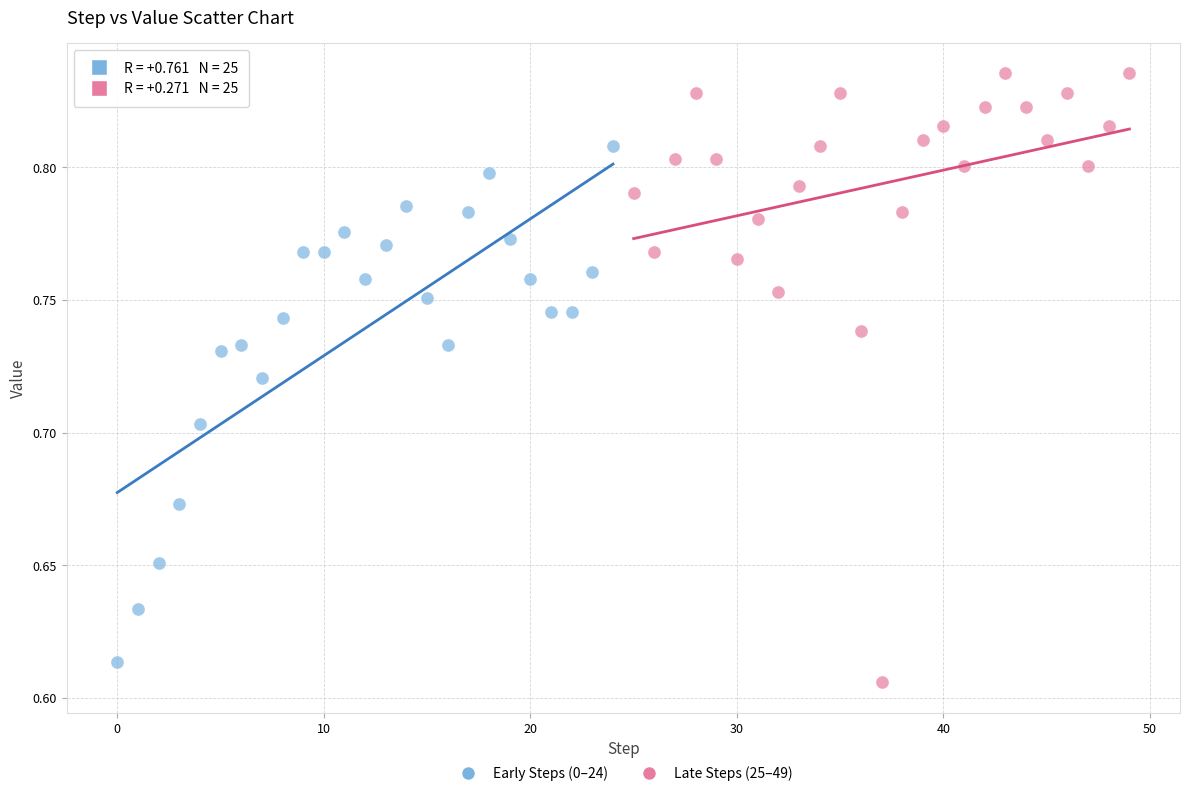

Which series has the largest Y range (max minus min)?

Late Steps (25–49)